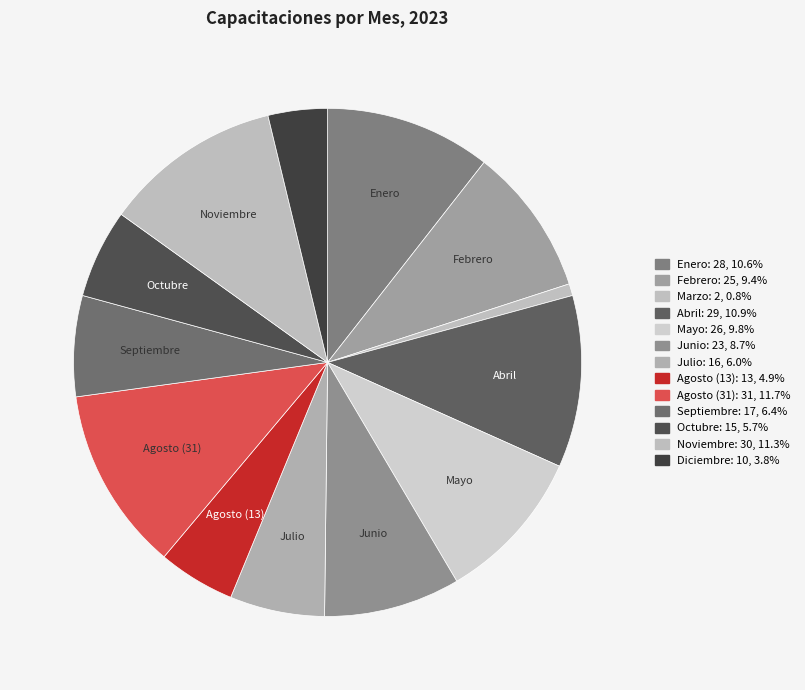

Does Octubre account for over 50% of the chart?

No